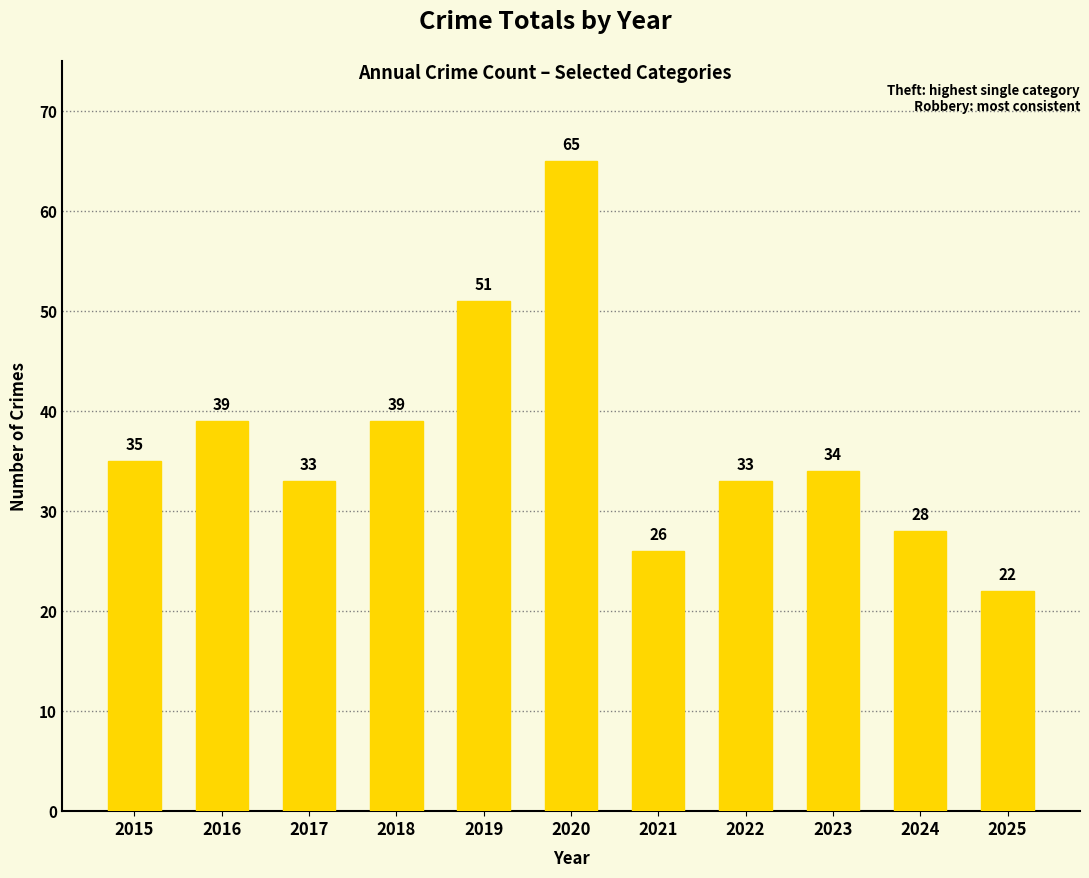

Reading right to left, transcribe all the data shown in this chart.

2025=22	2024=28	2023=34	2022=33	2021=26	2020=65	2019=51	2018=39	2017=33	2016=39	2015=35